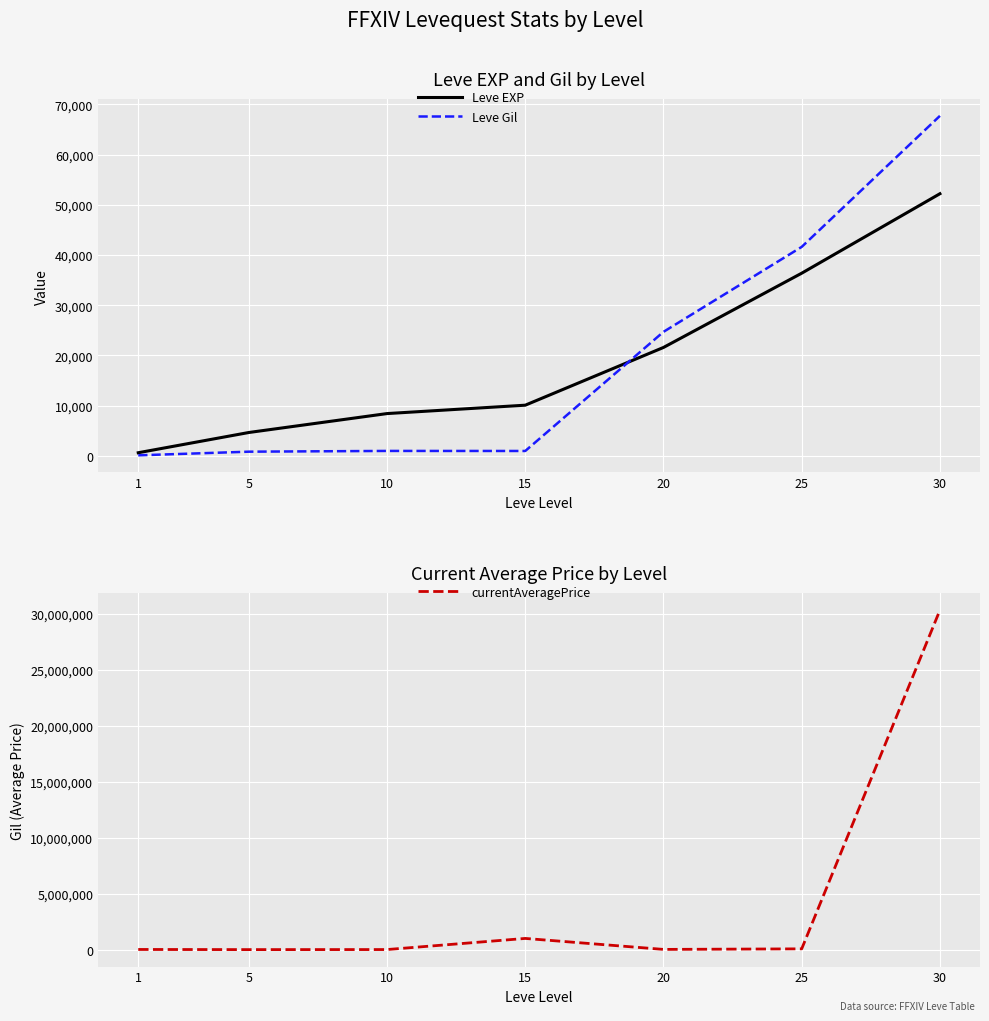

What is the difference between the highest and lowest values at 15?

999020.0